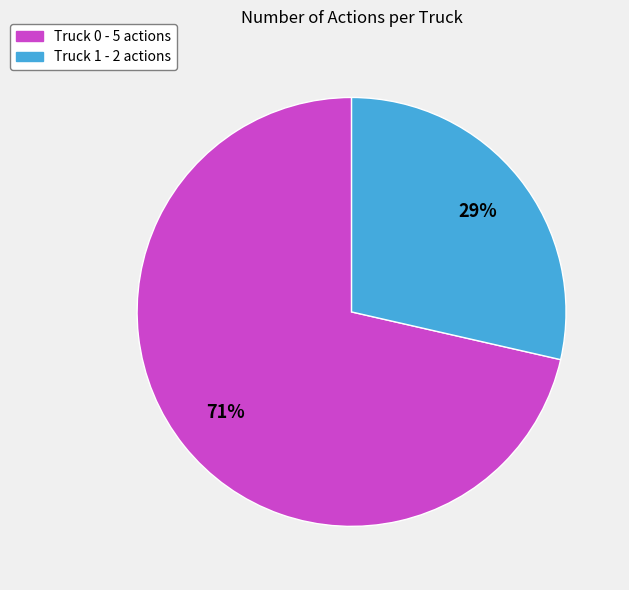

To the nearest percent, what portion does Truck 0 represent?

71%